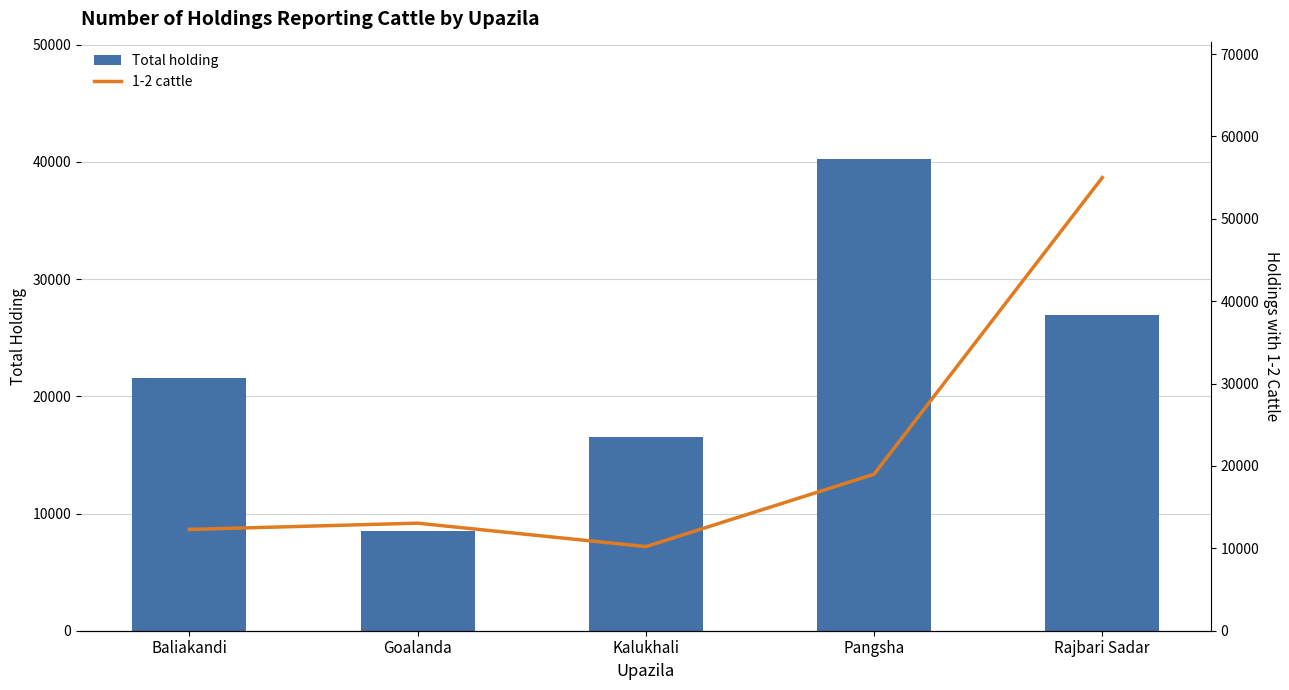

What is the highest value of the Total holding series?

40210